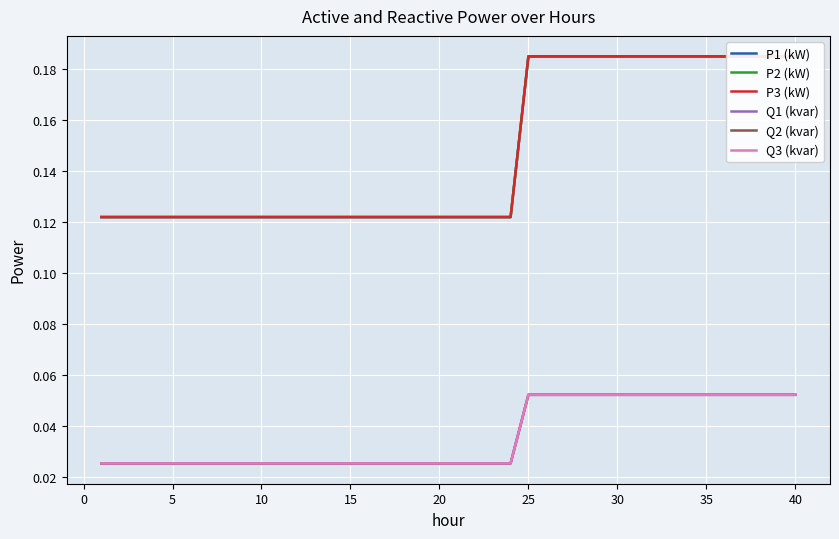

How many lines are shown in the chart?

6